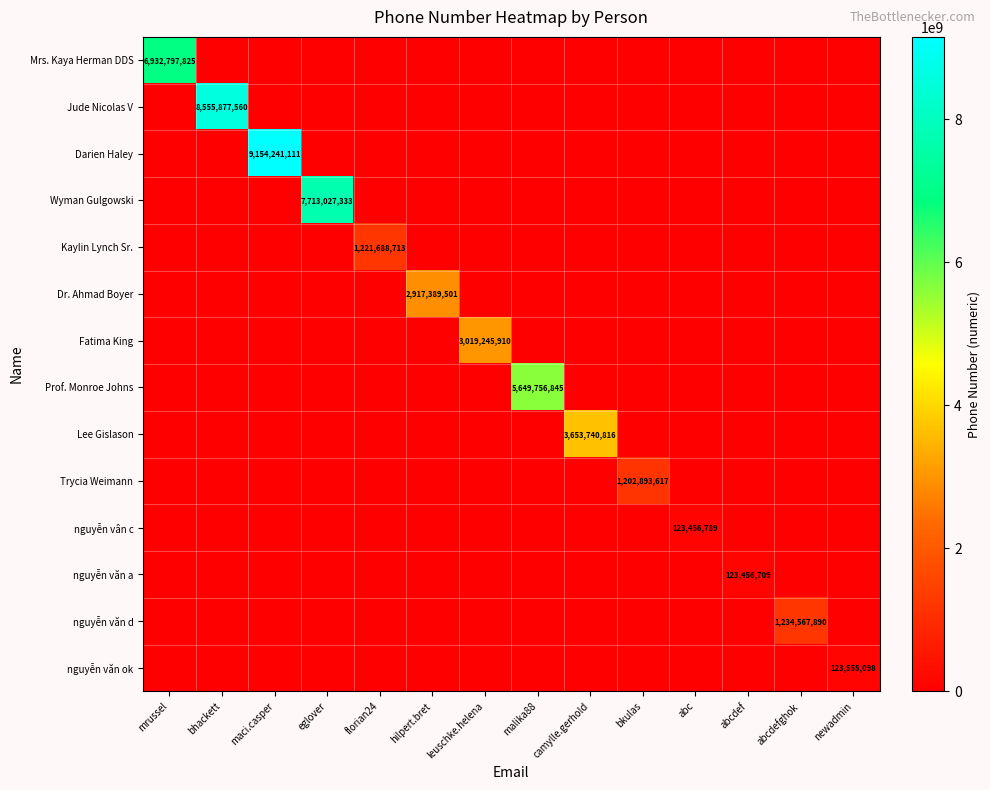

What is the highest value of the nguyễn văn d series?

1234567890